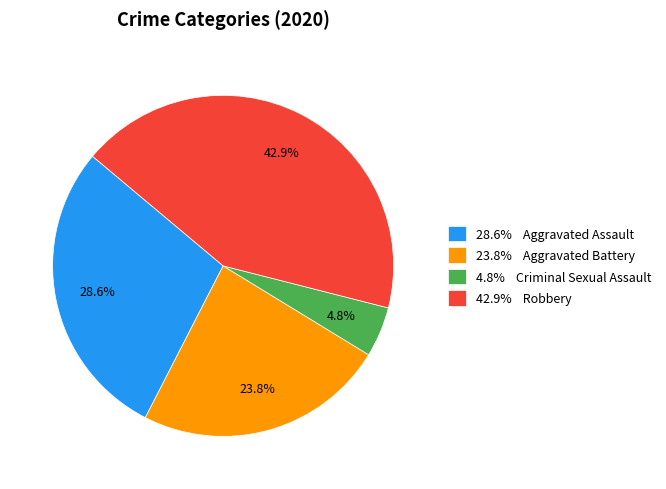

Rank the categories by value from lowest to highest.

4.8% Criminal Sexual Assault, 23.8% Aggravated Battery, 28.6% Aggravated Assault, 42.9% Robbery